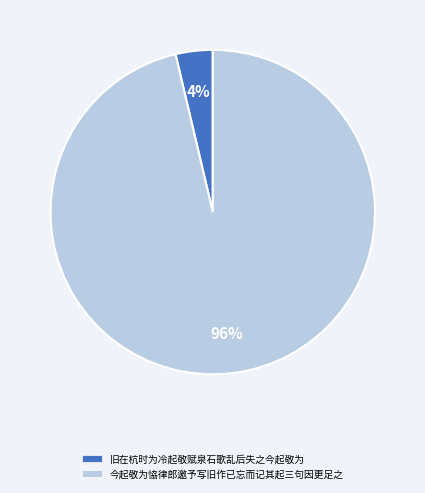

To the nearest percent, what is the average slice percentage?

50%